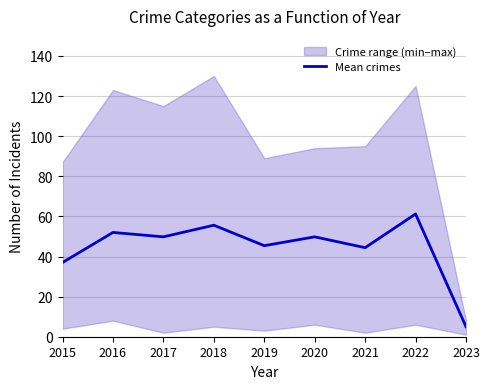

Which has a higher value, 2023 or 2019?

2019